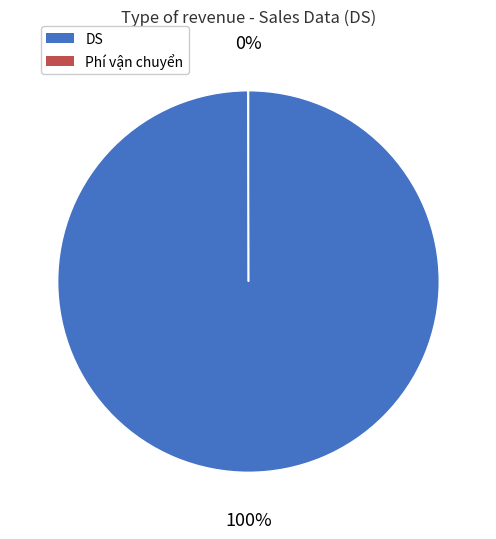

To the nearest percent, what is the average slice percentage?

50%